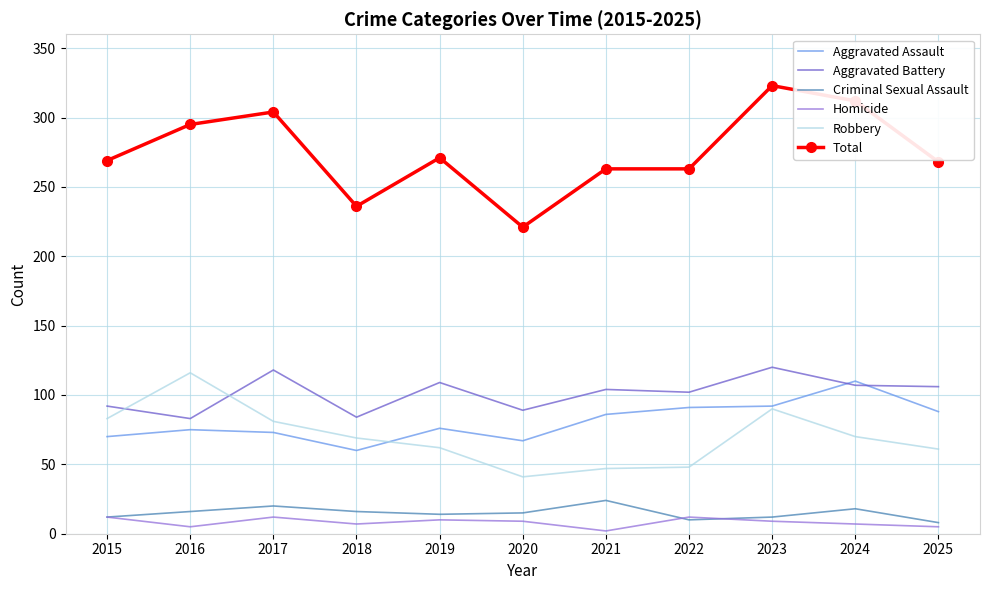

Count the Criminal Sexual Assault values in the range 12 to 18.

7